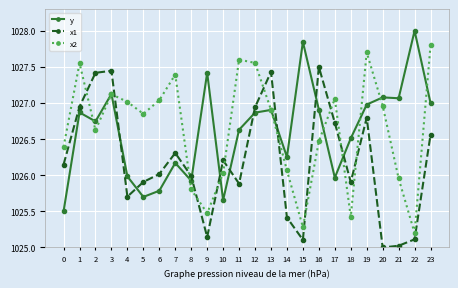

List the series in order of their peak value, lowest first.

x1, x2, y